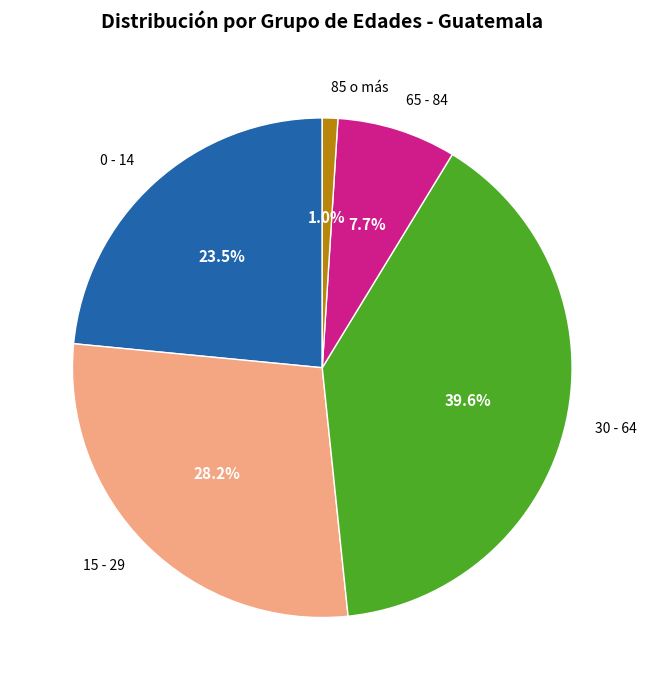

Is there a majority slice in this chart?

No